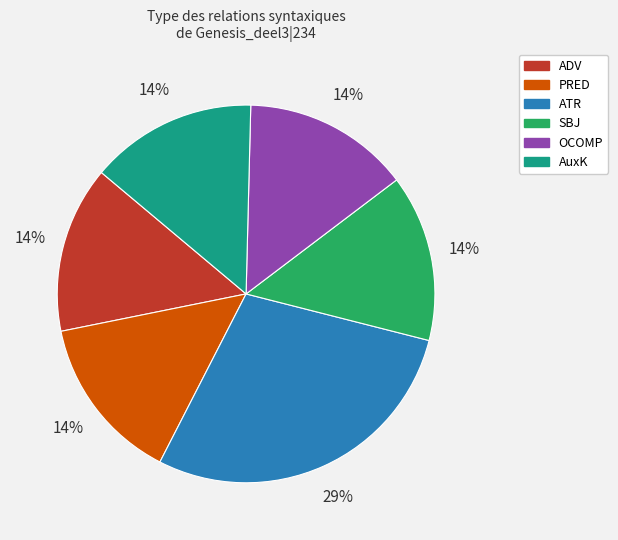

How many segments does this pie chart have?

6